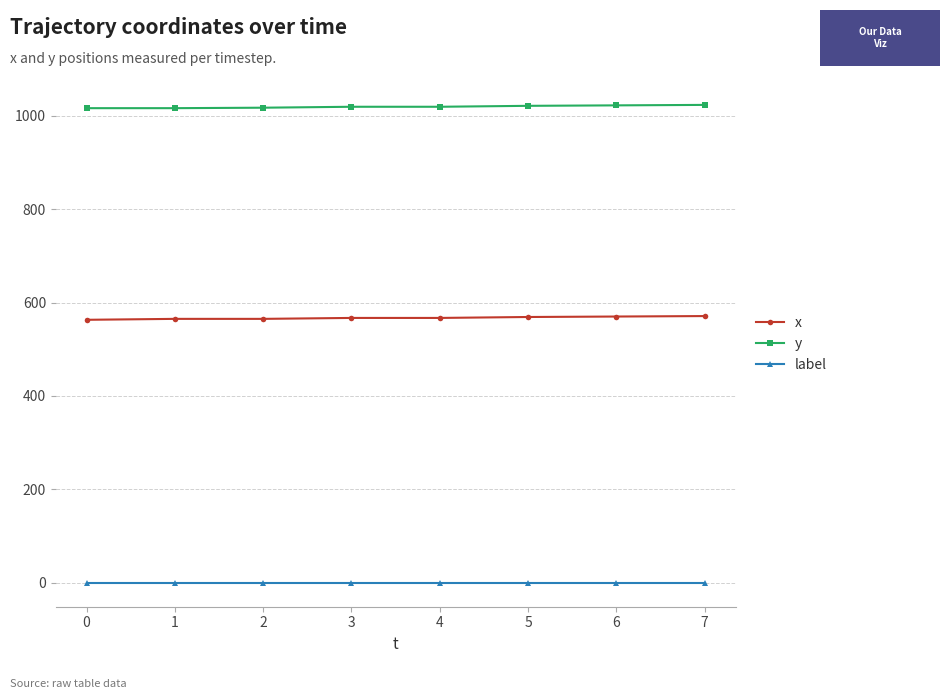

Rank the series at 6 from highest to lowest value.

y, x, label